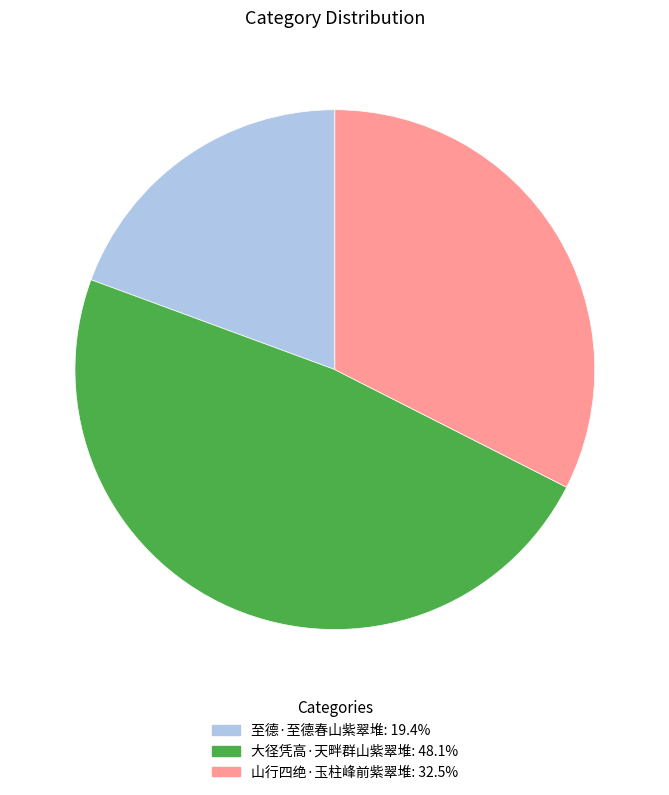

Does 至德·至德春山紫翠堆 represent more than half of the total?

No